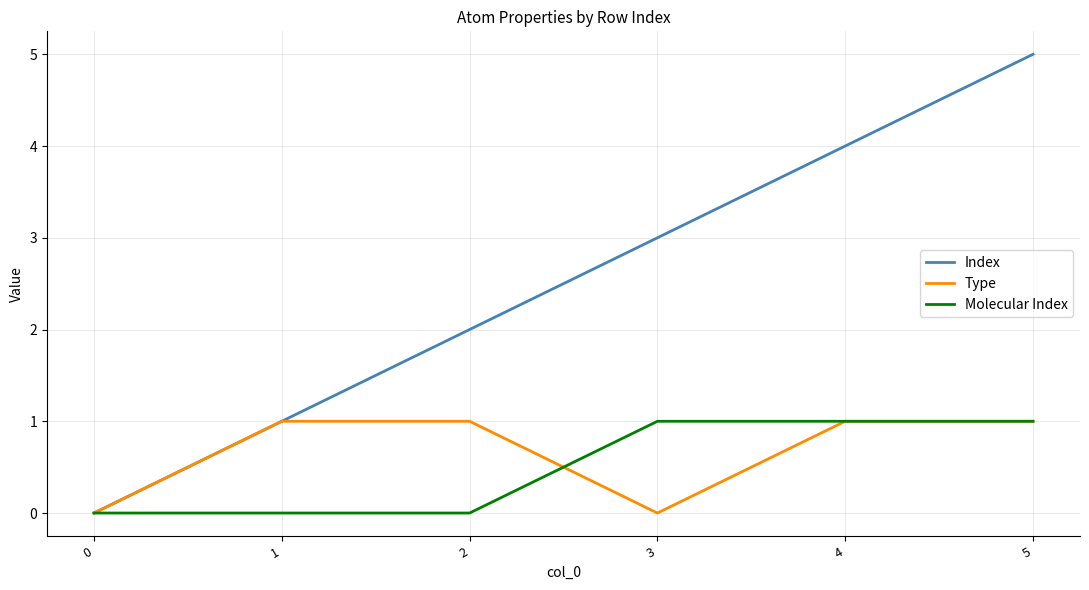

How many categories are shown in the chart?

6